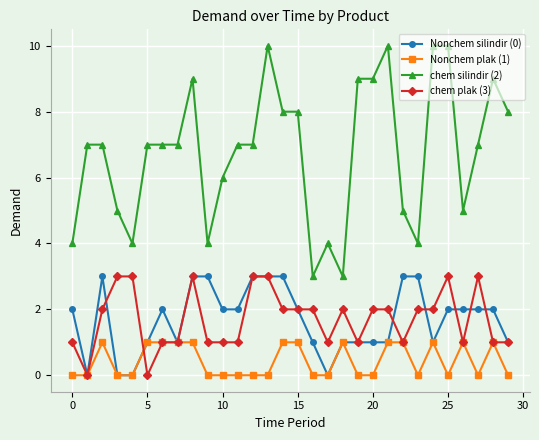

Does the chart have visible grid lines?

Yes